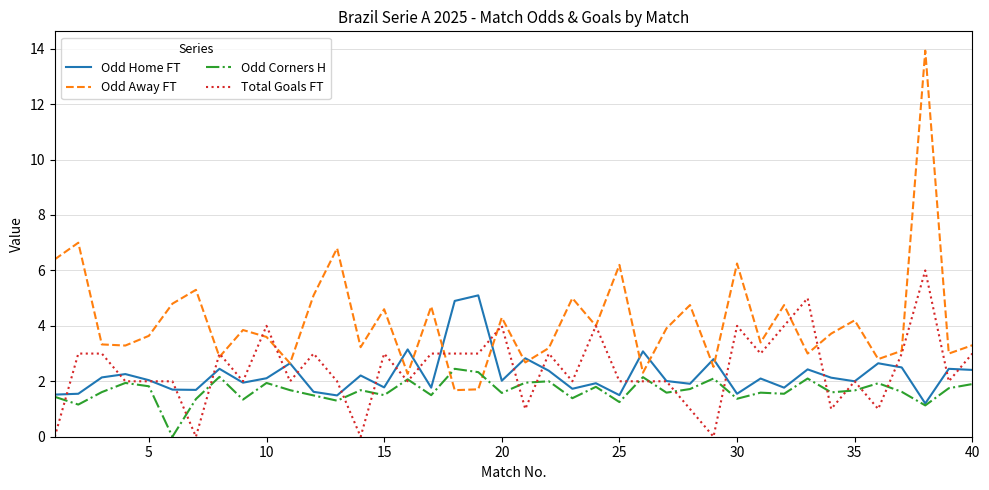

Rank the series by their maximum value, from highest to lowest.

Odd Away FT, Total Goals FT, Odd Home FT, Odd Corners H